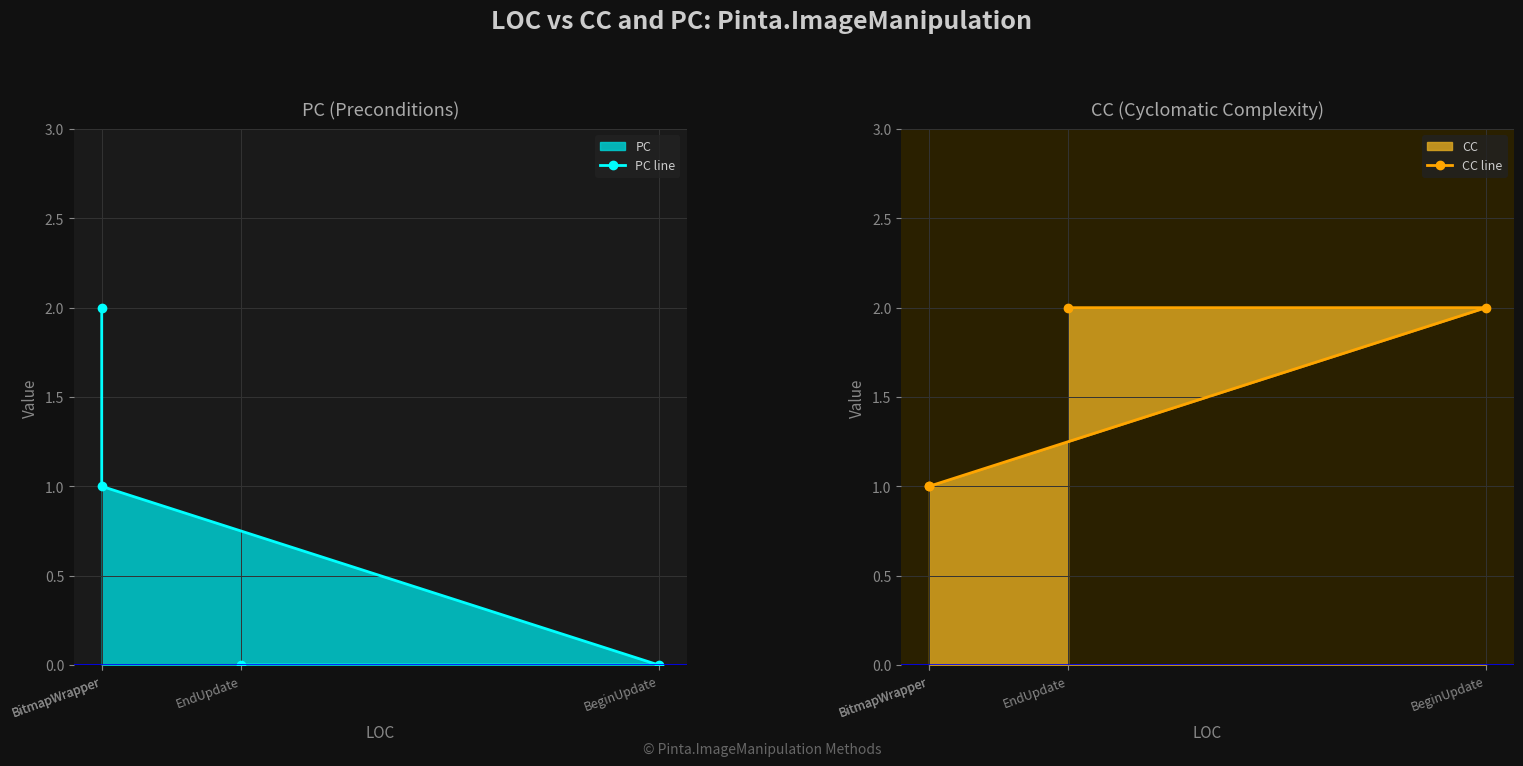

What is the difference between the second highest and minimum values in the PC line series?

1